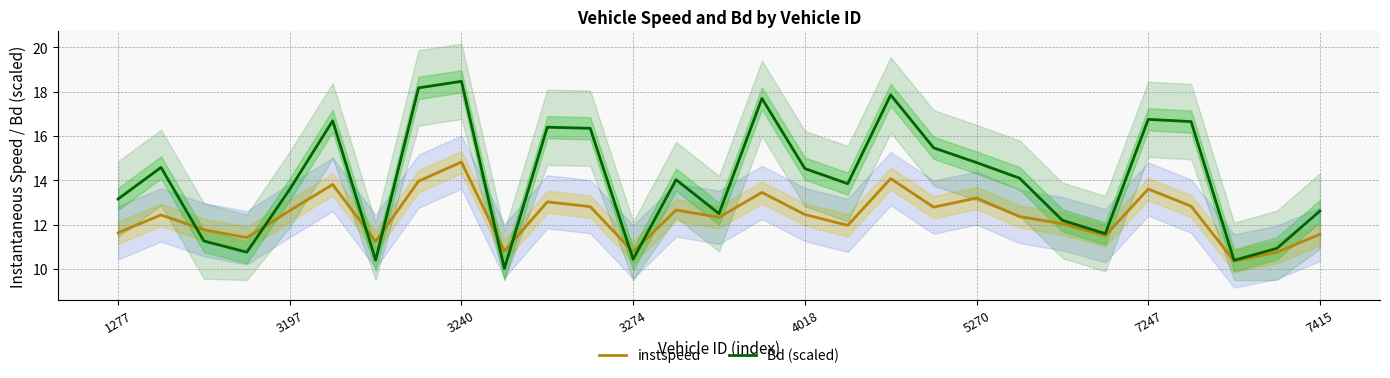

Is it true that Bd (scaled) equals 7.5 at 5270?

False